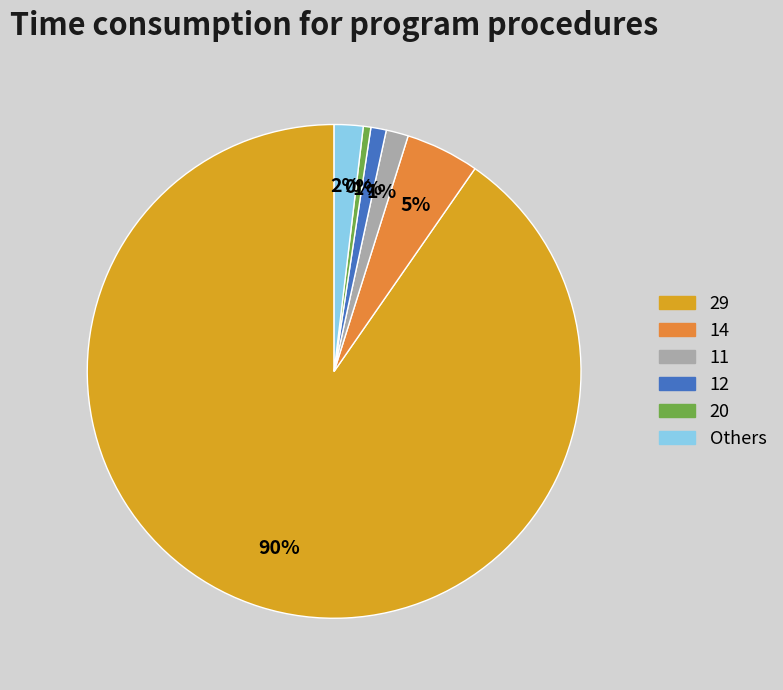

Does 11 represent more than half of the total?

No